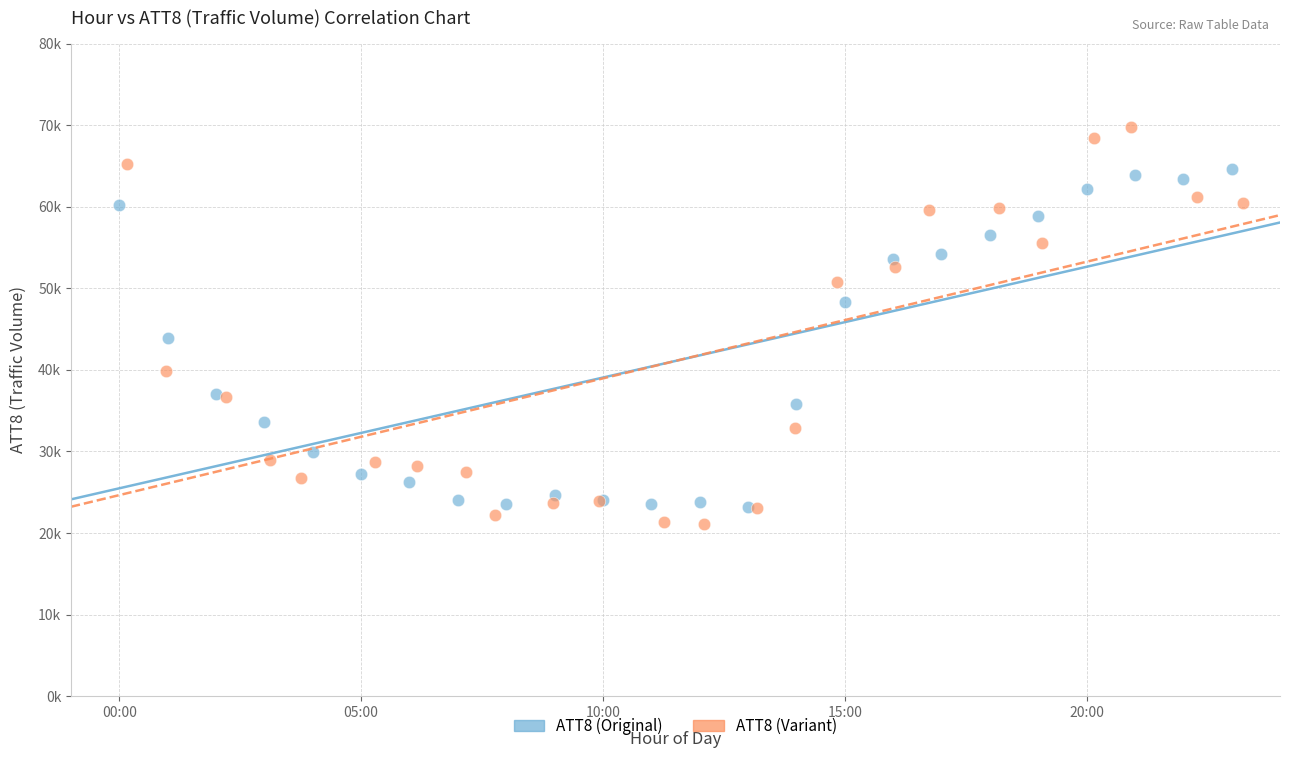

What are all the series names shown in the legend?

ATT8 (Original), ATT8 (Variant)